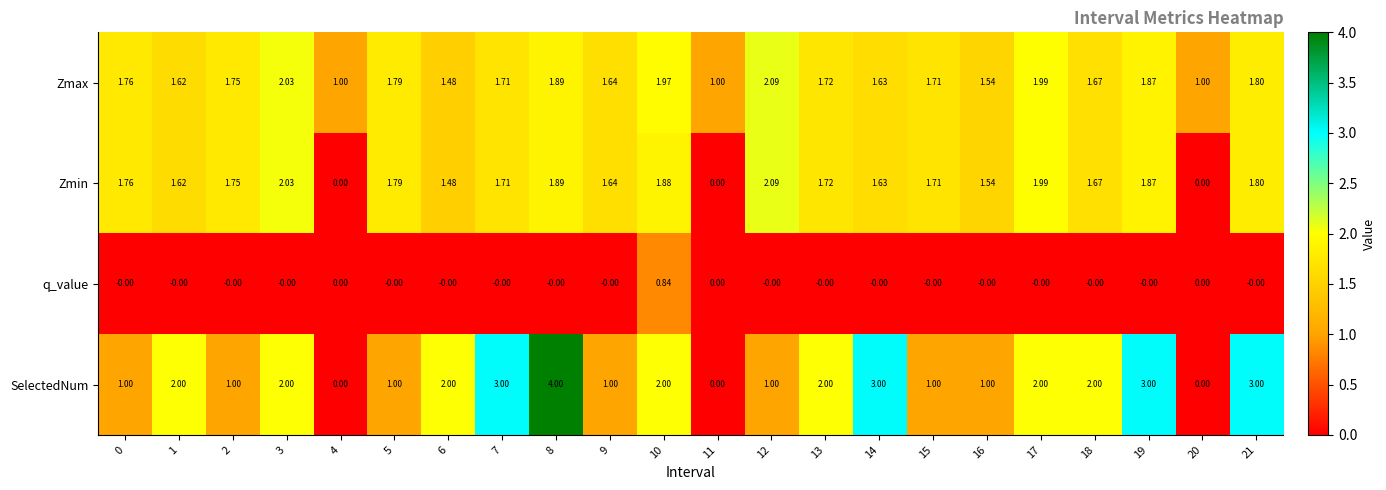

Which series has the largest range (max minus min)?

SelectedNum